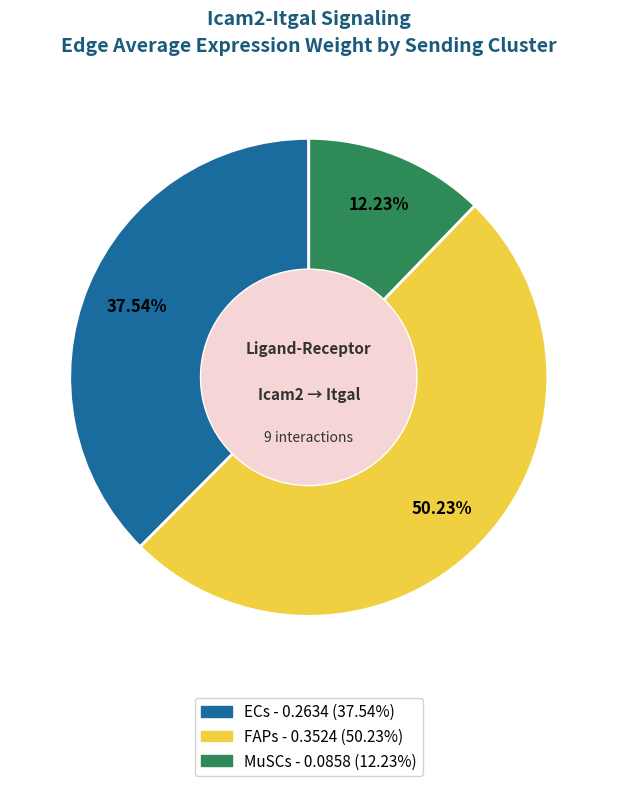

What portion of the pie excludes MuSCs?

87.8%